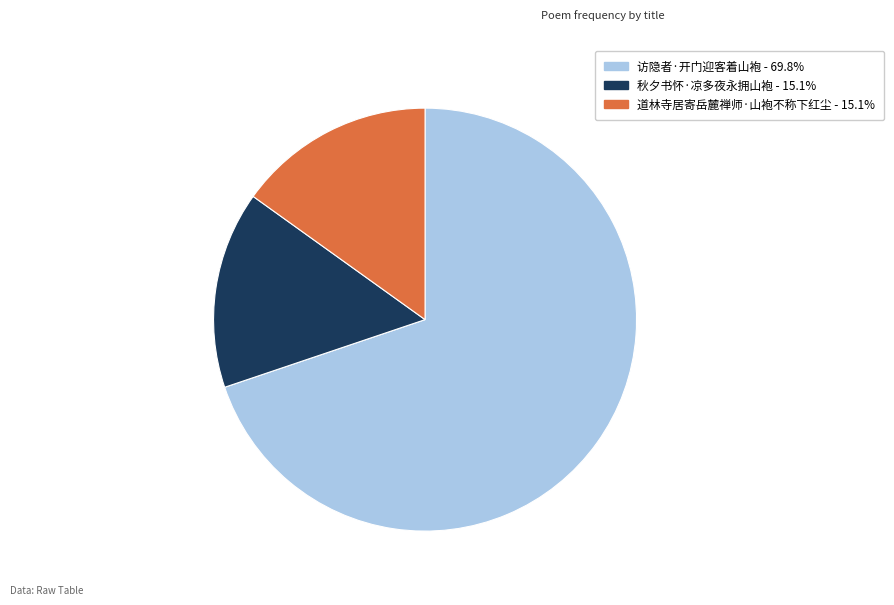

How many slices are in this pie chart?

3